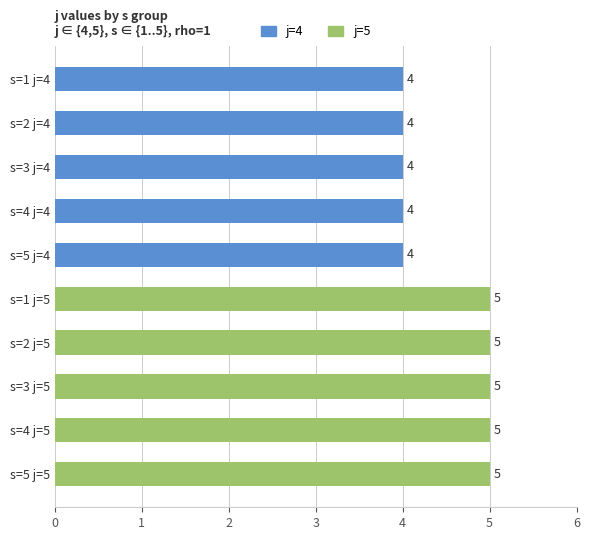

What is the approximate value at s=4 j=5?

5